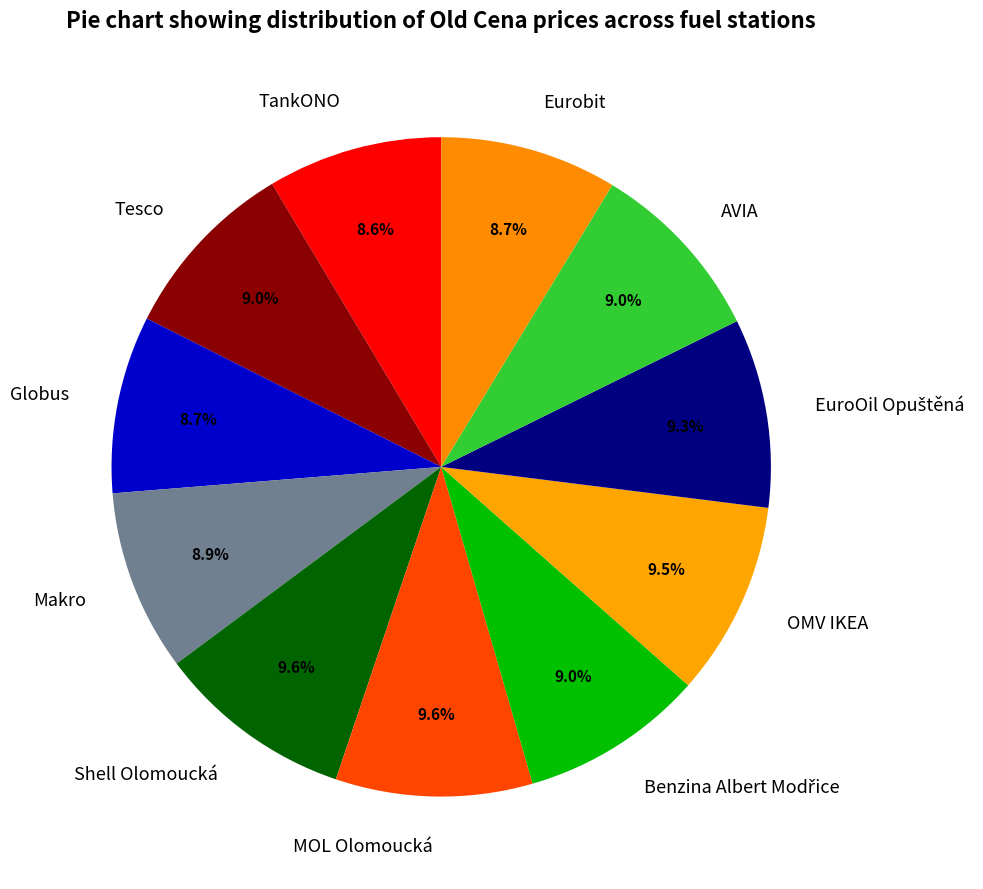

Approximately how many times larger is the value at Shell Olomoucká compared to MOL Olomoucká?

1.0